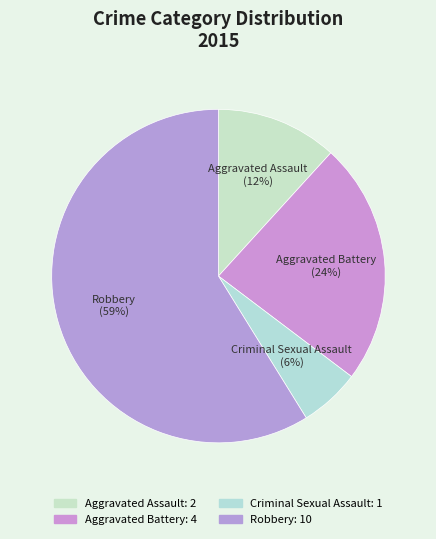

To the nearest percent, what portion does Aggravated Battery represent?

24%